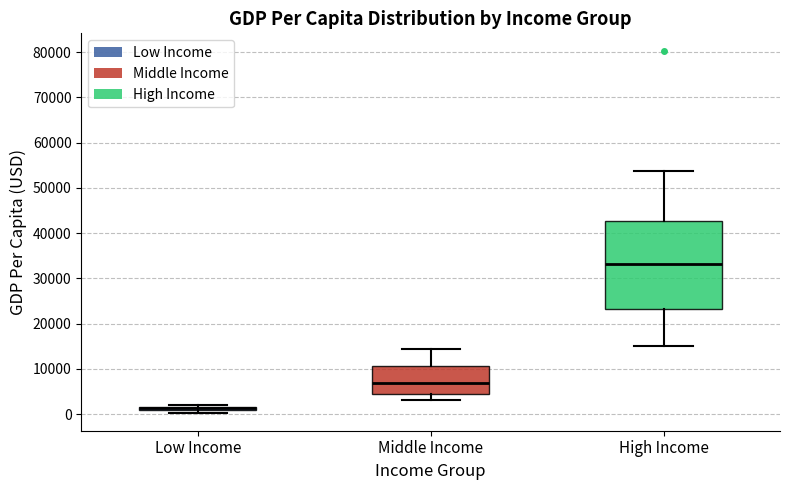

Which box is the tallest, from its lower edge to its upper edge?

High Income